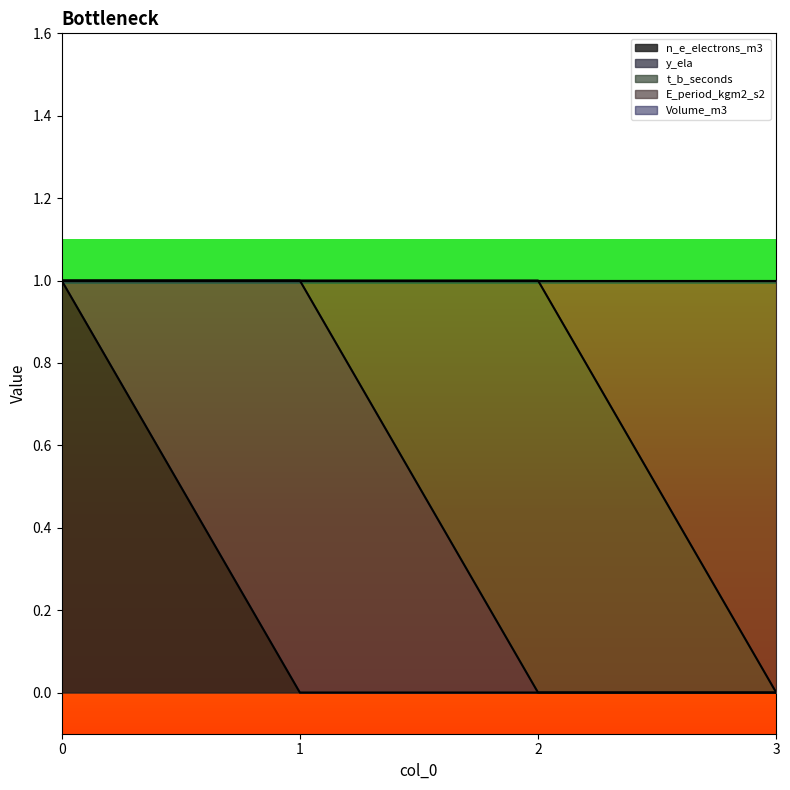

What is the spread (max minus min) of values at 3?

1